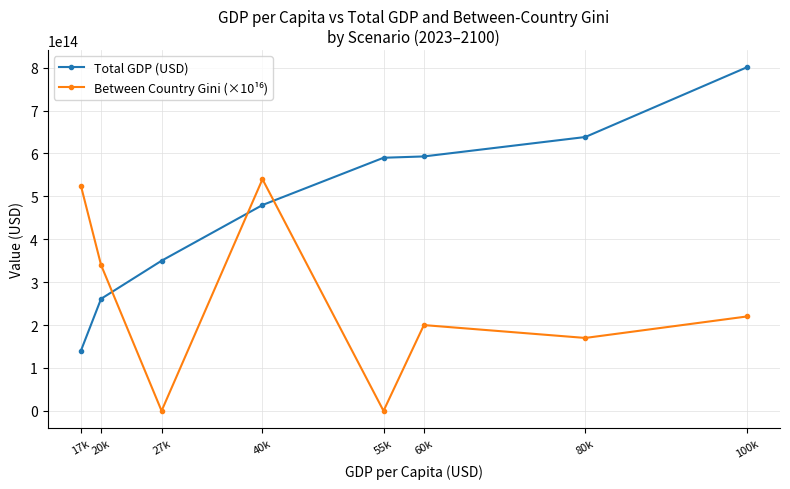

At how many categories does at least one series exceed 305002242712283?

8